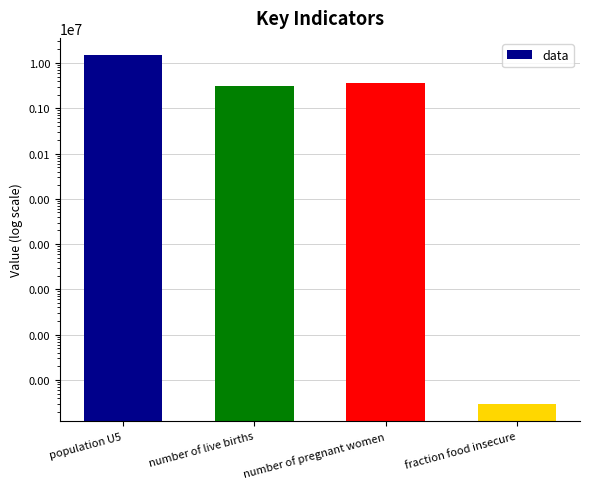

At which label does the data first exceed 3583822?

population U5